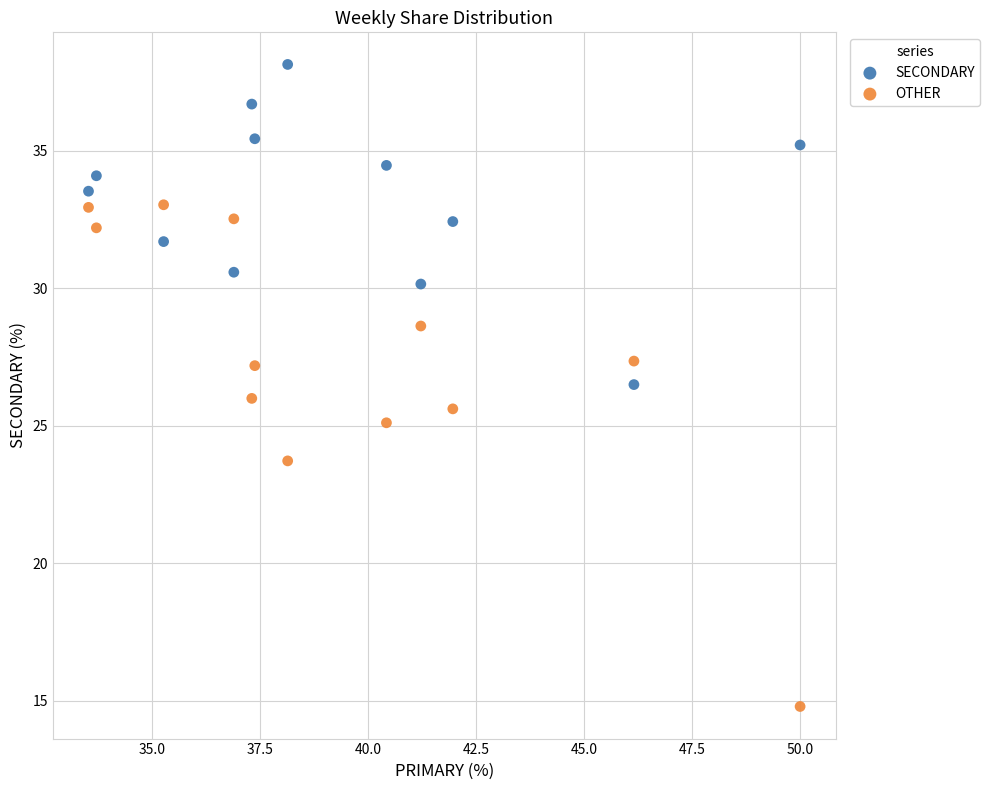

Which series contains the highest Y value?

SECONDARY